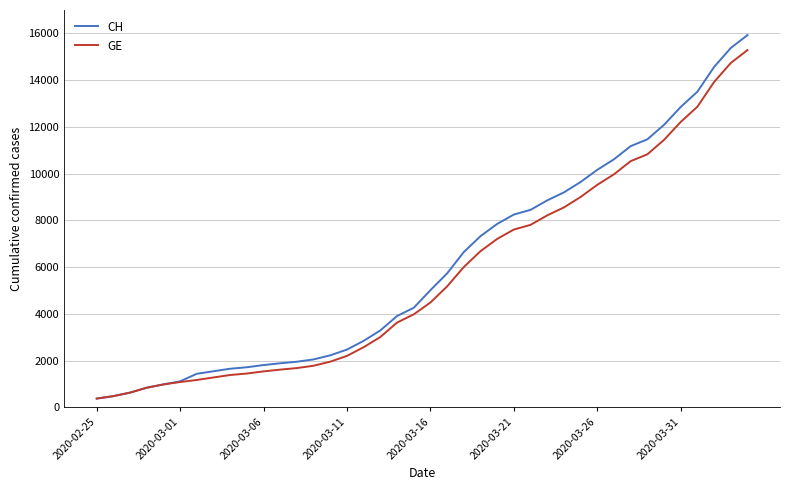

What is the greatest value displayed?

15926